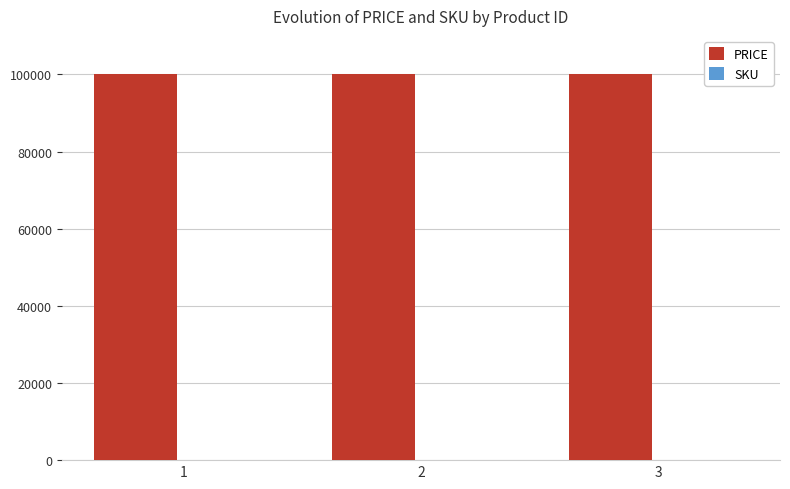

What is the maximum value for PRICE?

100000